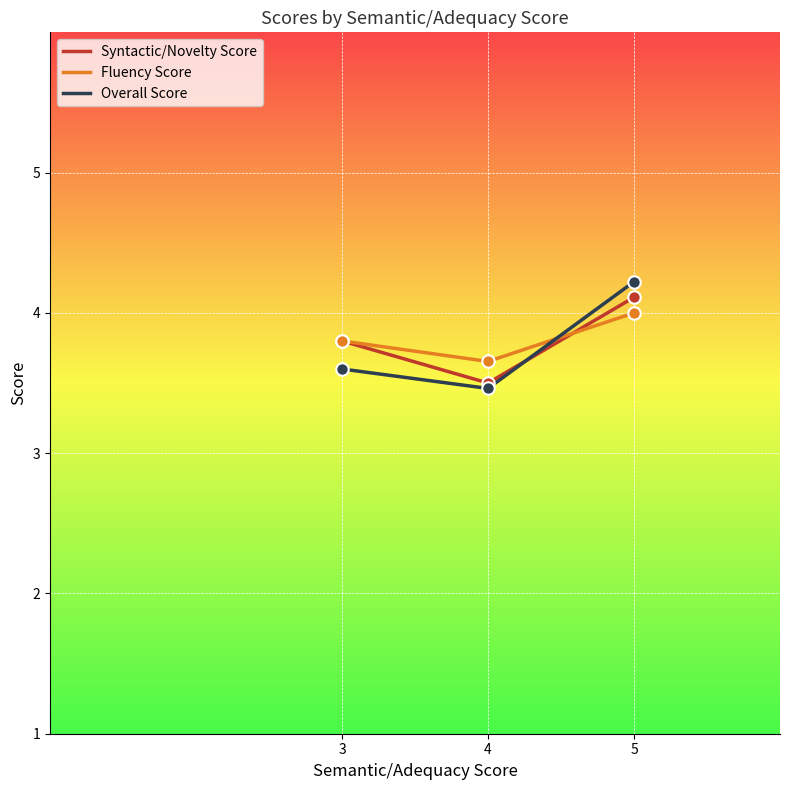

Is the value of Fluency Score at 5 greater than the value of Overall Score at 5?

No